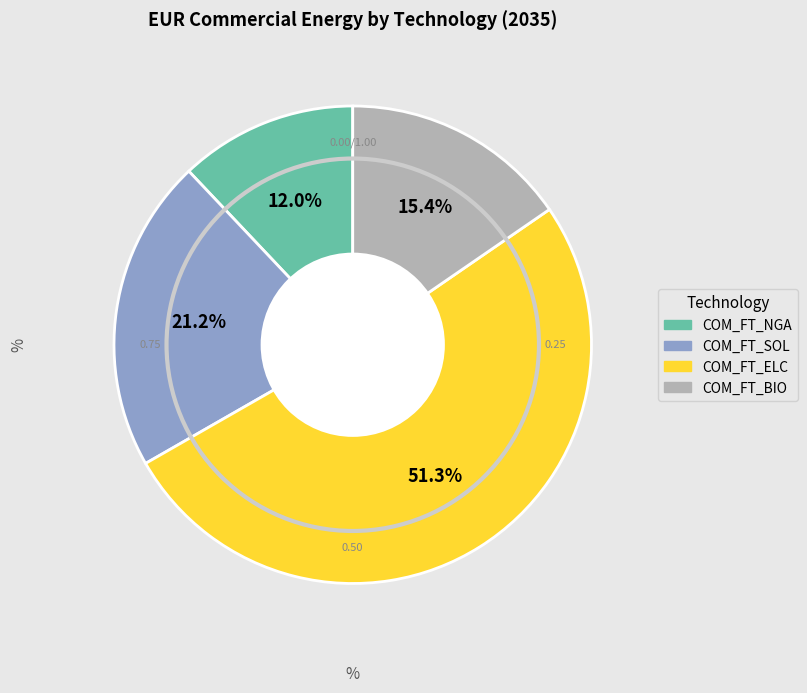

Is there any slice that represents more than half of the pie?

Yes